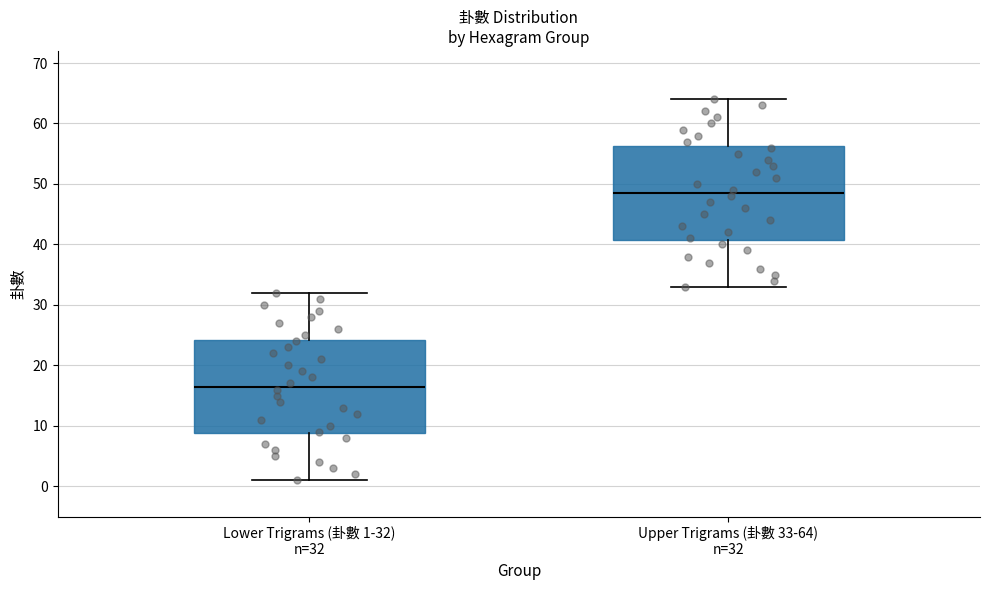

Where does the lower whisker of the box for Lower Trigrams (卦數 1-32) n=32 end on the y-axis? The values are not printed on the chart, so give them approximately, as read against the axis.

1